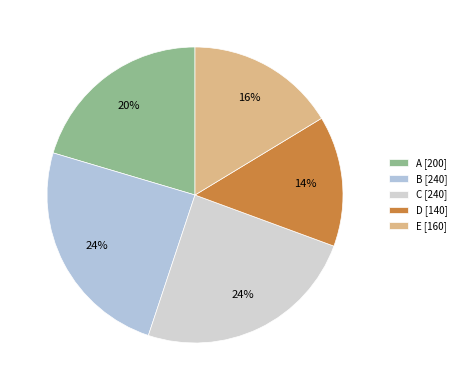

Is it true that C is 24% of the pie?

True